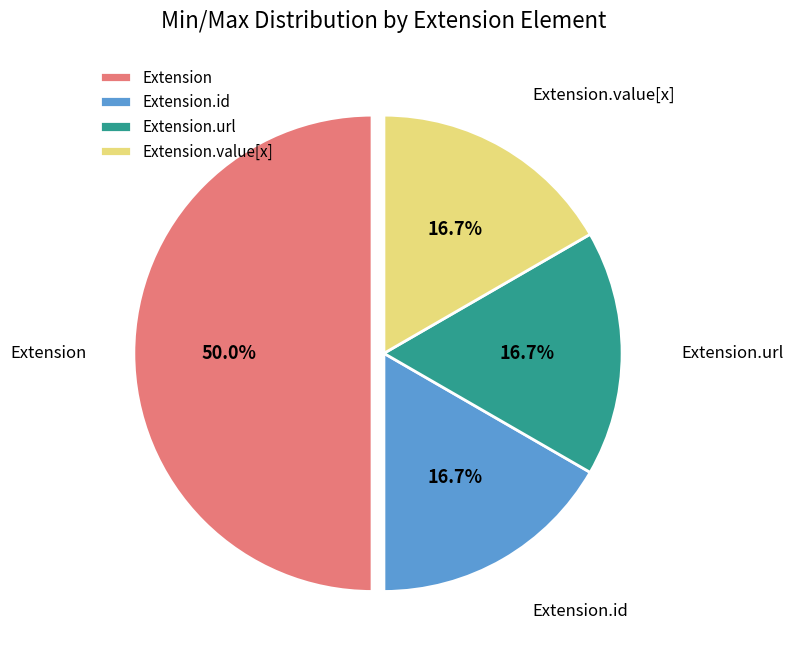

What is the largest slice in the pie chart?

Extension